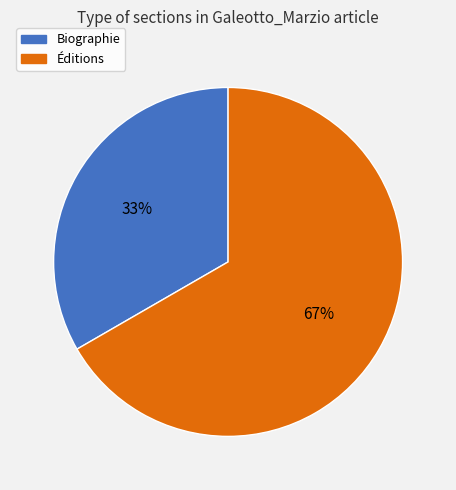

Between Biographie and Éditions, which is larger?

Éditions